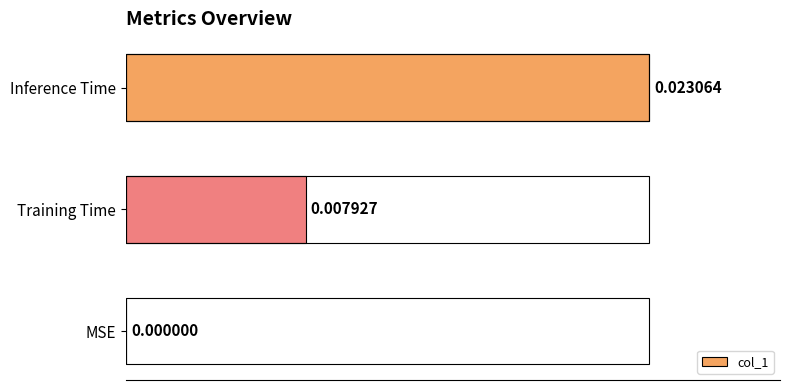

Which label corresponds to the largest value in the chart?

Inference Time